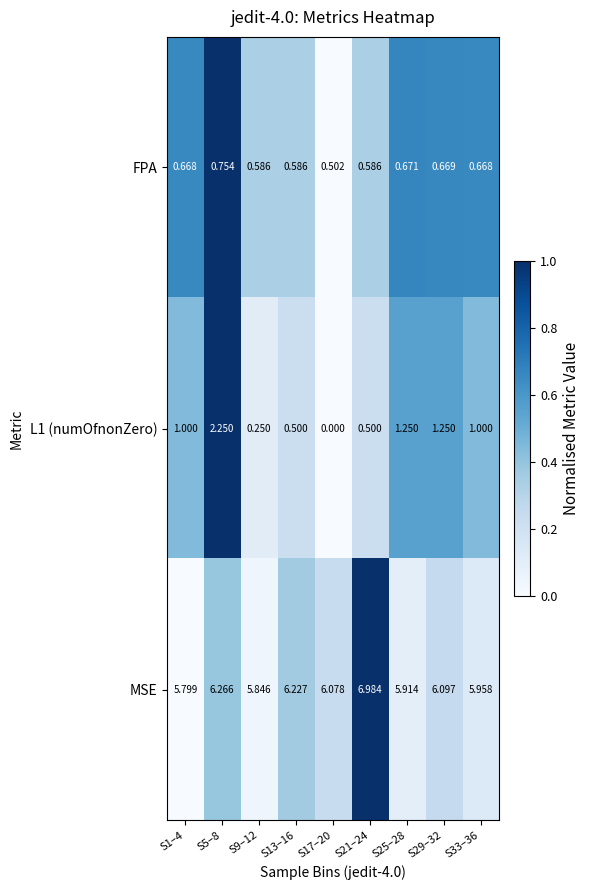

Count the number of data series in this chart.

3